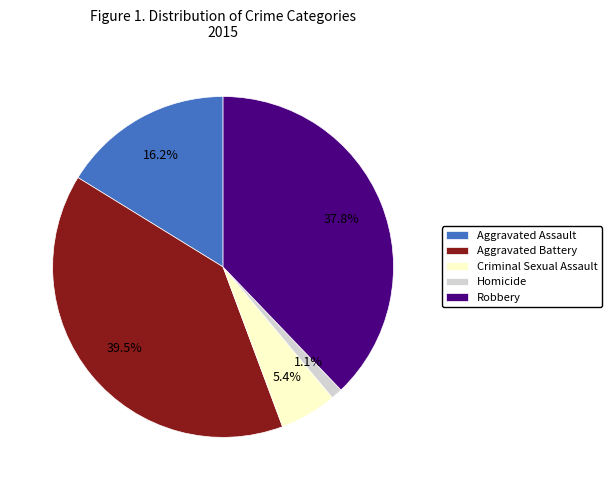

To the nearest percent, what is the difference between the Aggravated Battery and Homicide slice percentages?

38%